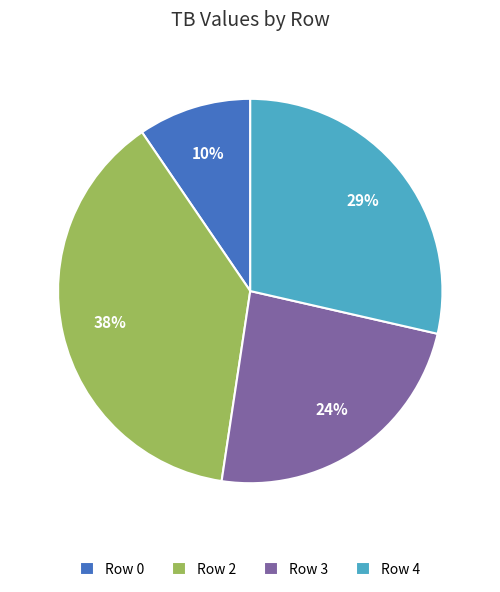

Is there a majority slice in this chart?

No